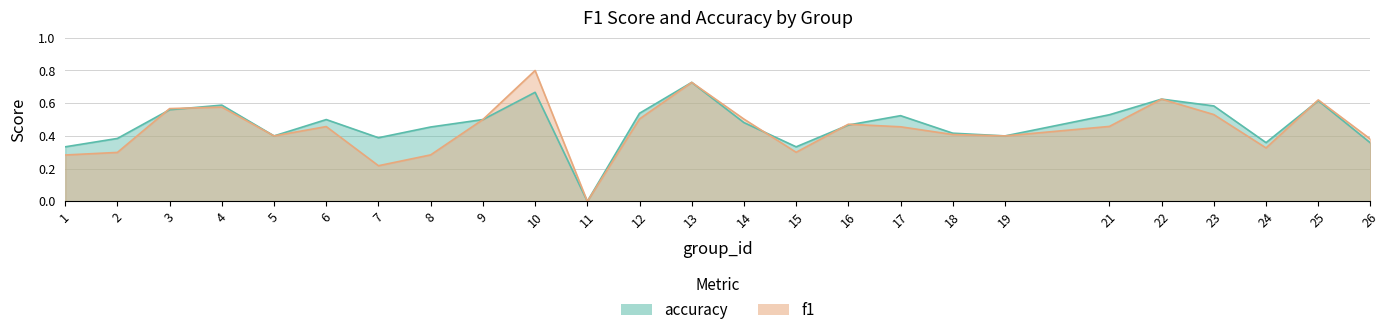

What is the value of the accuracy point at the 6th from the left?

0.5